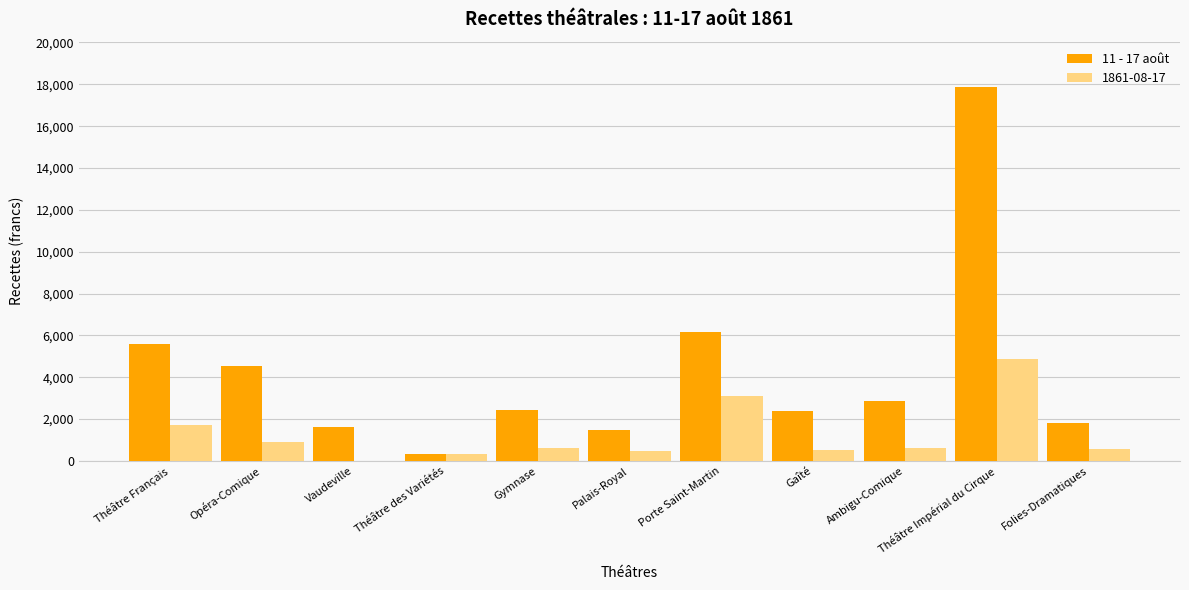

The 11 - 17 août series shows 1818.5 at Folies-Dramatiques. True or false?

True